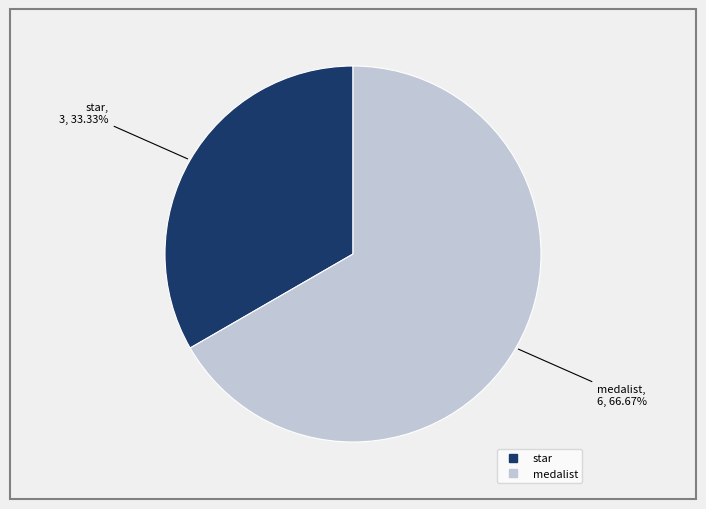

Approximately how many times larger is the value at medalist compared to star?

2.0